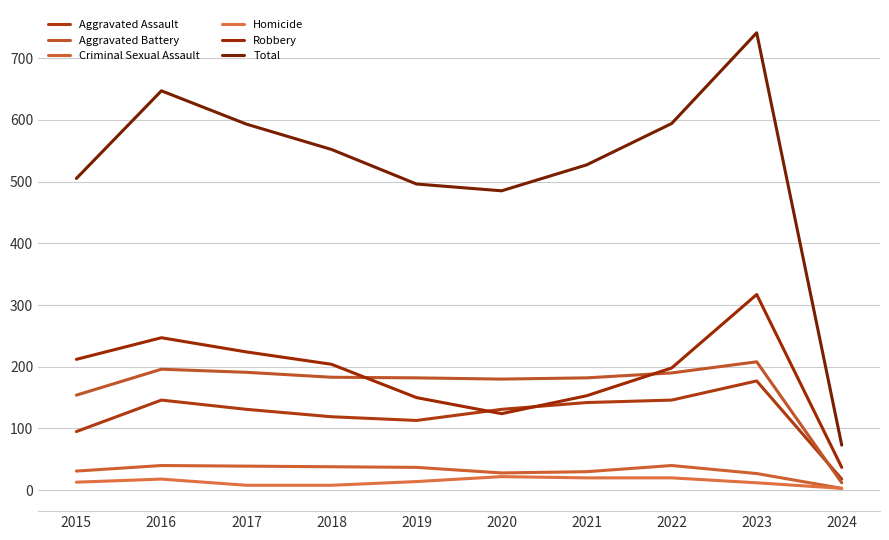

Is the value of Total at 2016 greater than the value of Aggravated Assault at 2021?

Yes